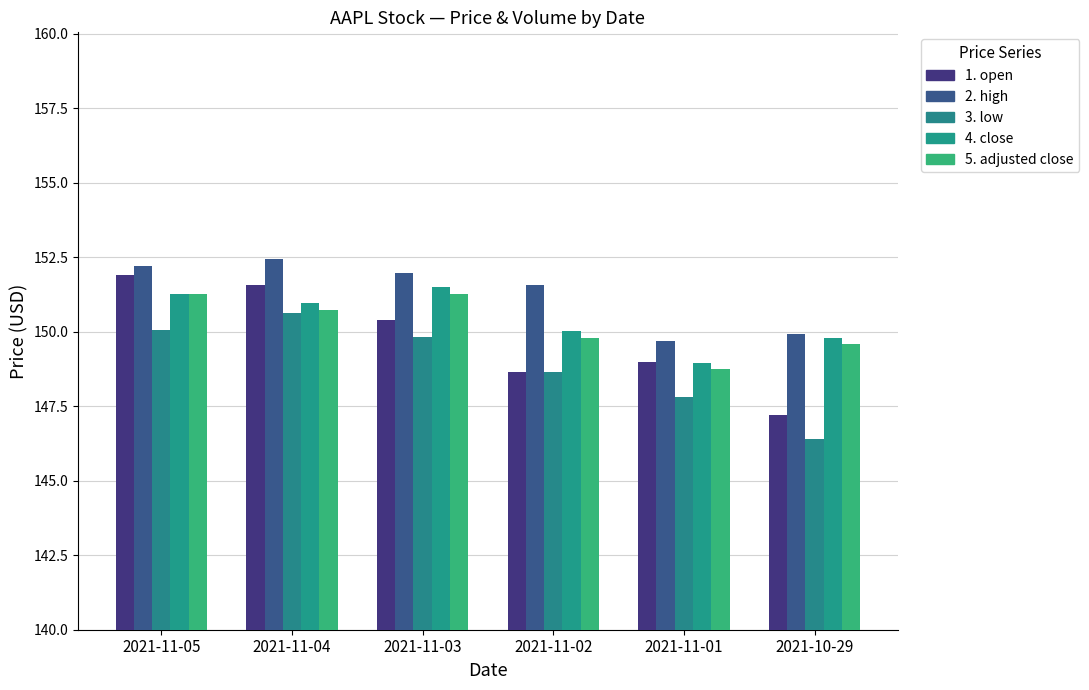

Reading left to right, extract all data points from this chart.

1. open: 151.9	151.6	150.4	148.7	149.0	147.2
2. high: 152.2	152.4	152.0	151.6	149.7	149.9
3. low: 150.1	150.6	149.8	148.7	147.8	146.4
4. close: 151.3	151.0	151.5	150.0	149.0	149.8
5. adjusted close: 151.3	150.7	151.3	149.8	148.7	149.6